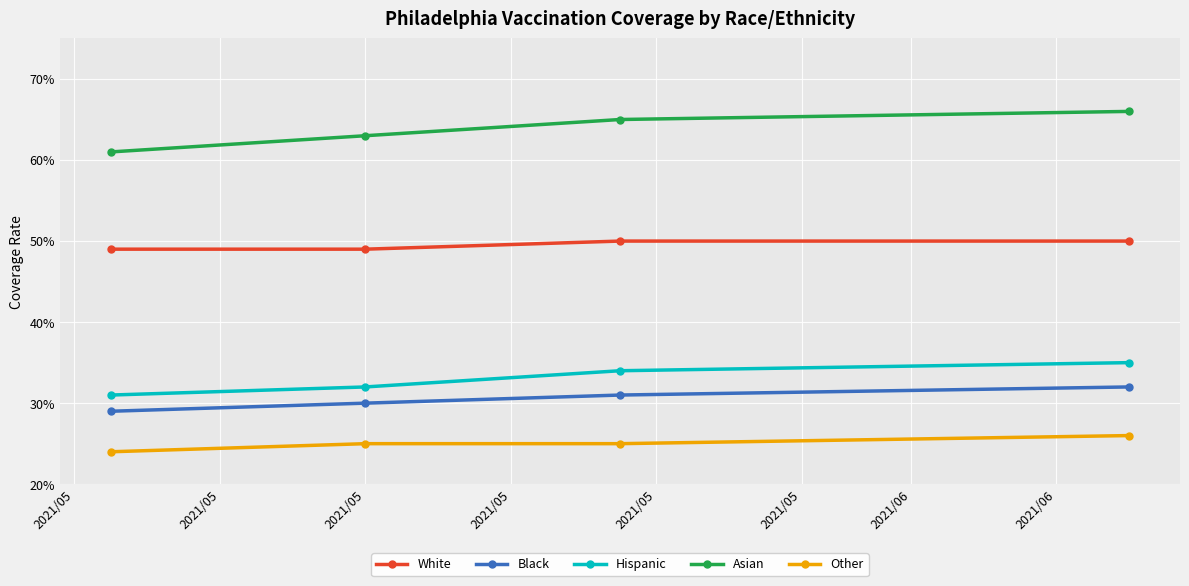

Rank the series by their maximum value, from highest to lowest.

Asian, White, Hispanic, Black, Other